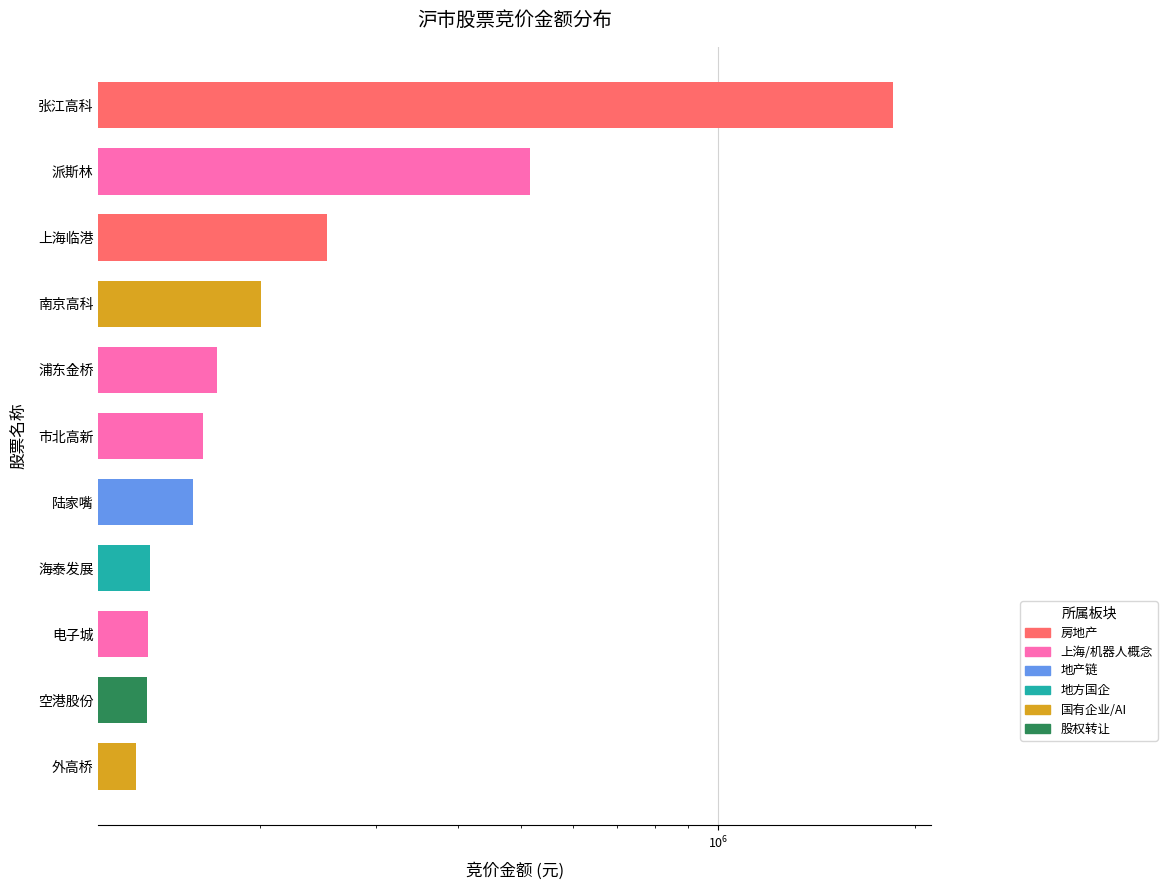

How many distinct data groups are displayed?

1